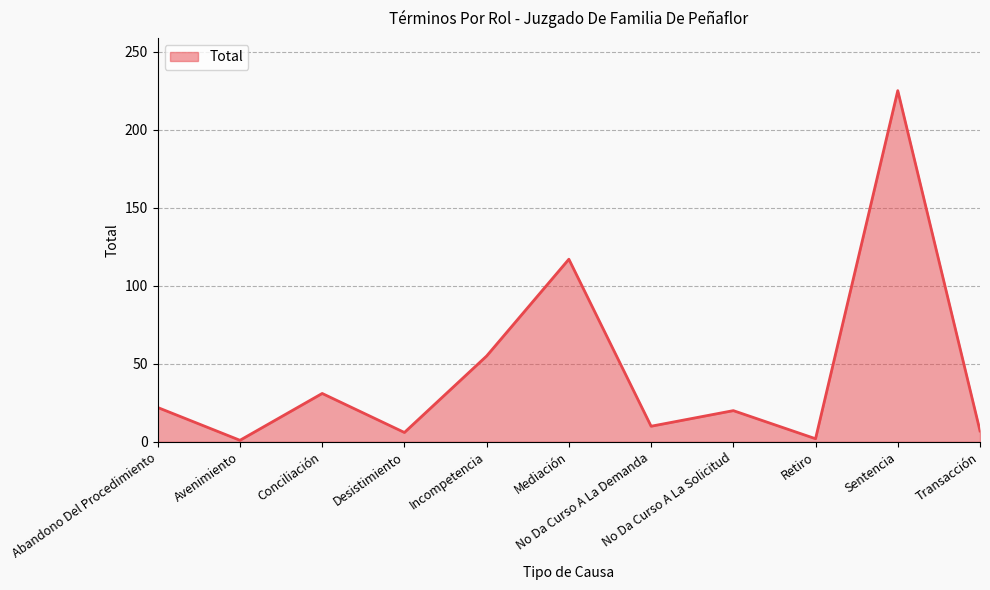

What is the greatest value displayed?

225